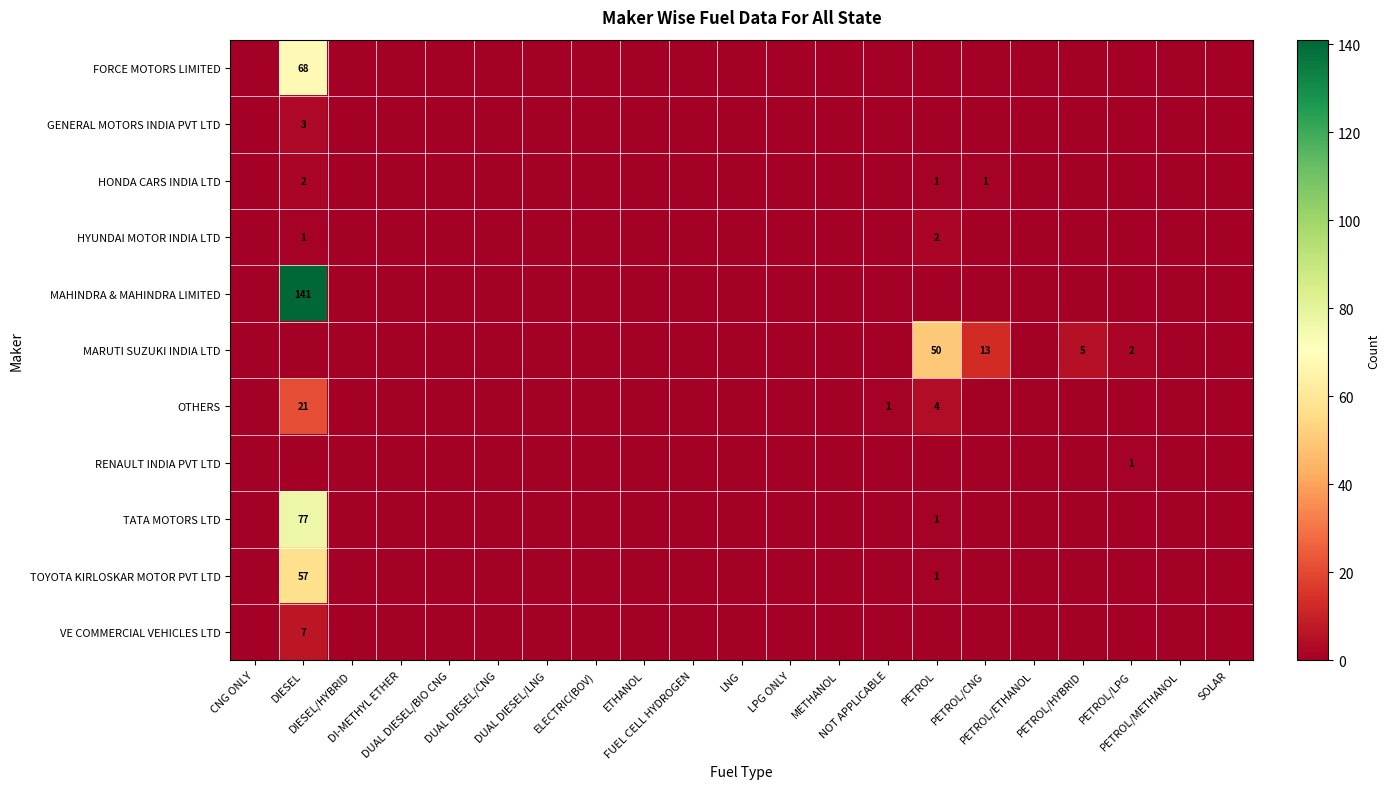

What is the difference between the maximum and second lowest values in the HONDA CARS INDIA LTD series?

2